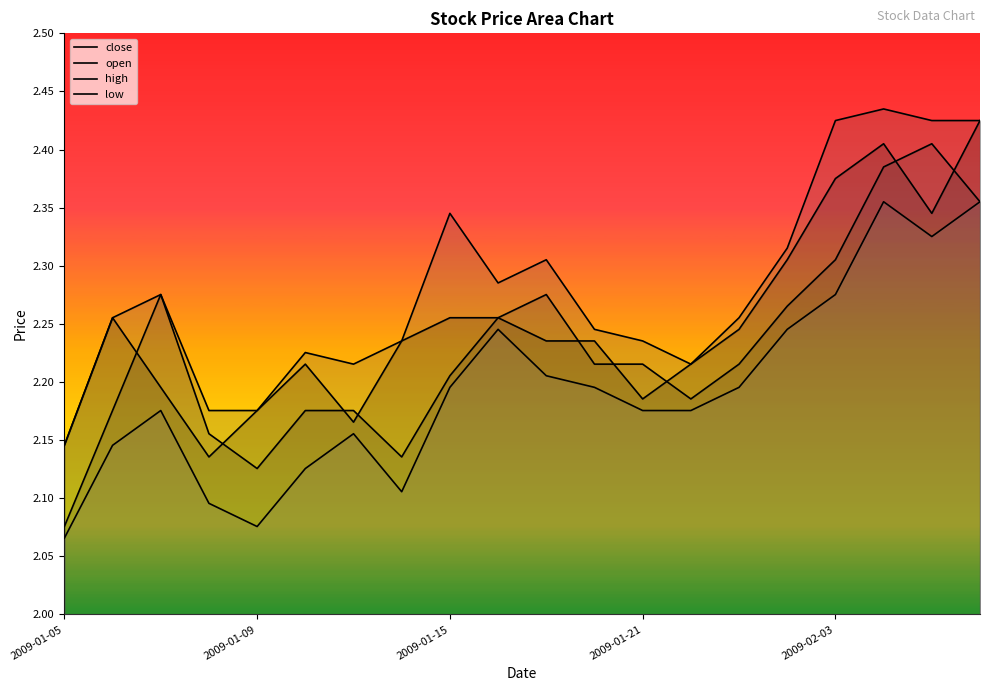

Does the chart display data point markers on the line(s)?

No